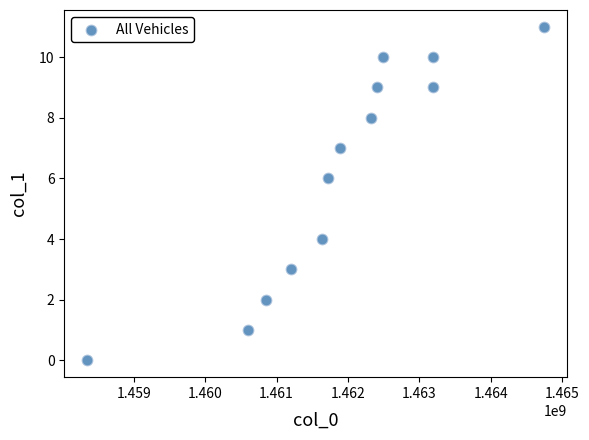

What is the range of Y values (max minus min)?

11